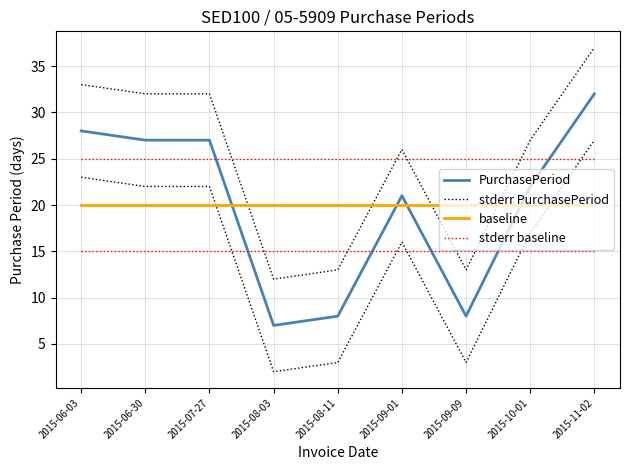

Which series has the widest spread of values?

PurchasePeriod